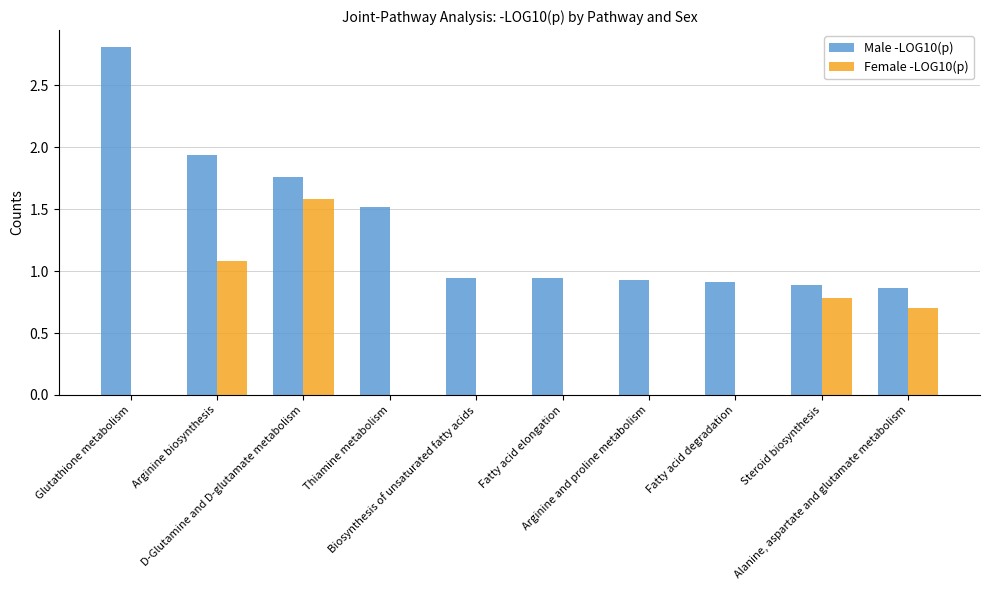

What is the sum of all Male -LOG10(p) values?

13.5